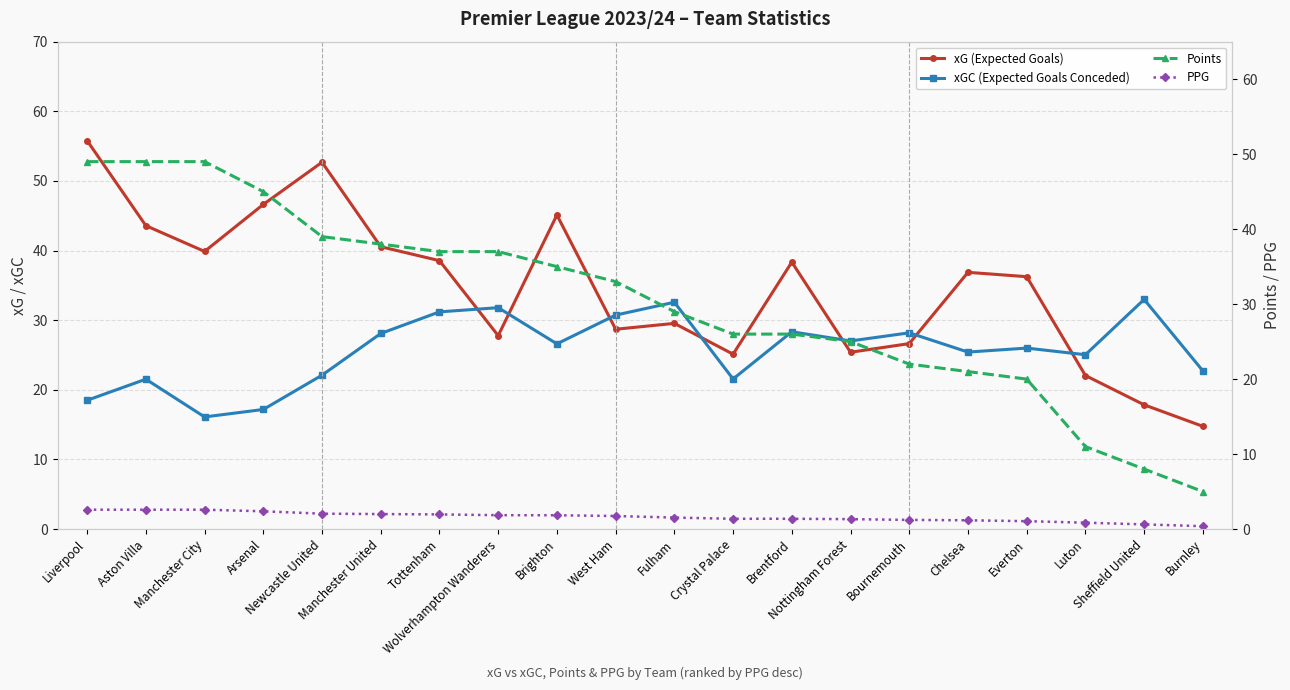

True or false: PPG has a value of 0.3 at Nottingham Forest.

False